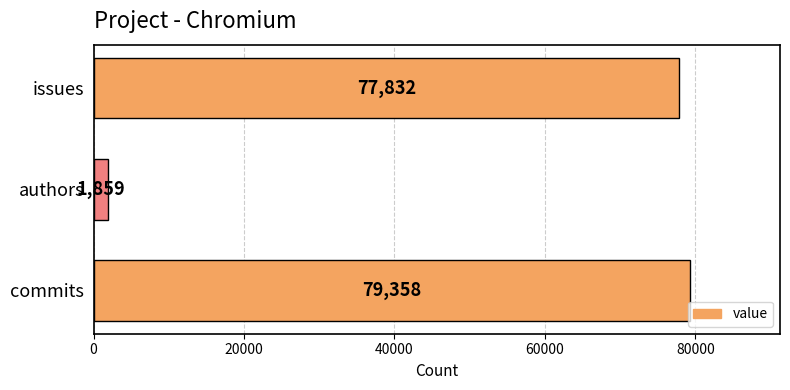

What is the change in value from authors to issues?

+75973